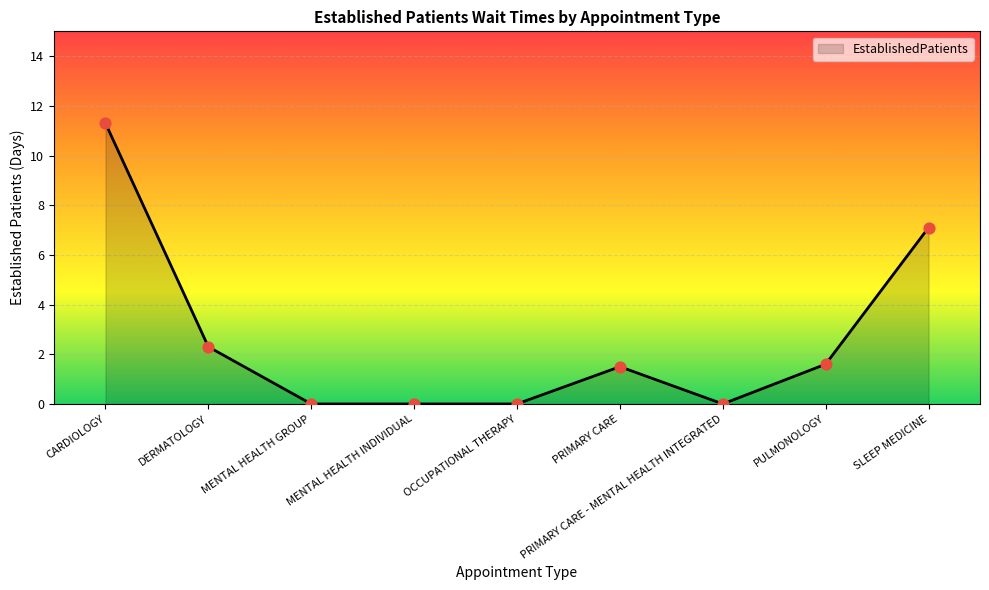

Between PRIMARY CARE - MENTAL HEALTH INTEGRATED and CARDIOLOGY, which is larger?

CARDIOLOGY